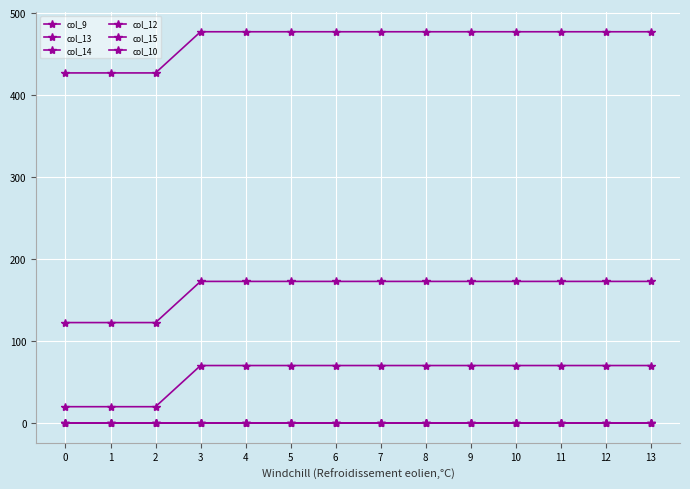

Does the chart have visible grid lines?

Yes